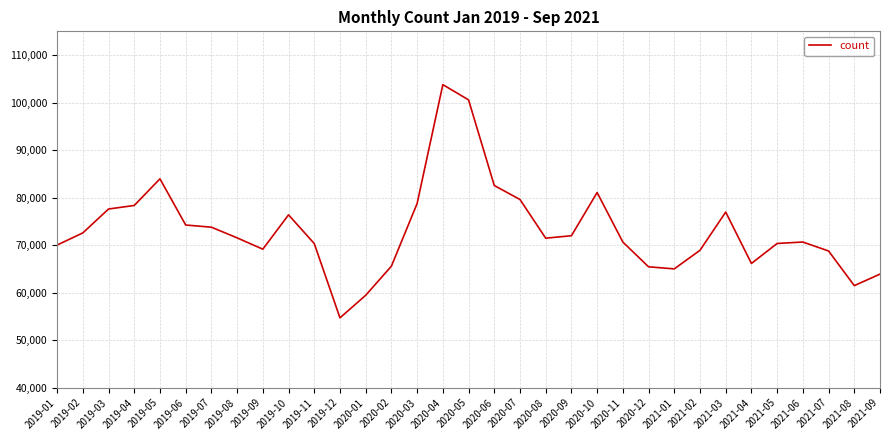

The value at 2019-12 is 54694. True or false?

True